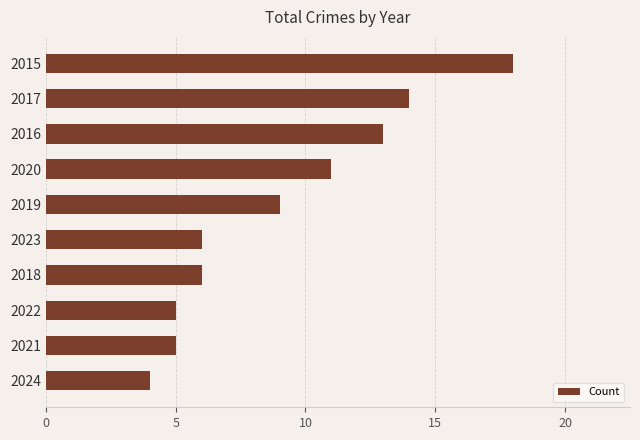

Between 2023 and 2024, which is larger?

2023